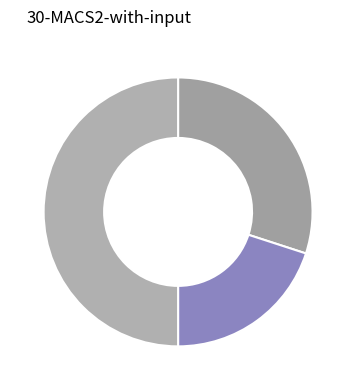

How many segments does this pie chart have?

3